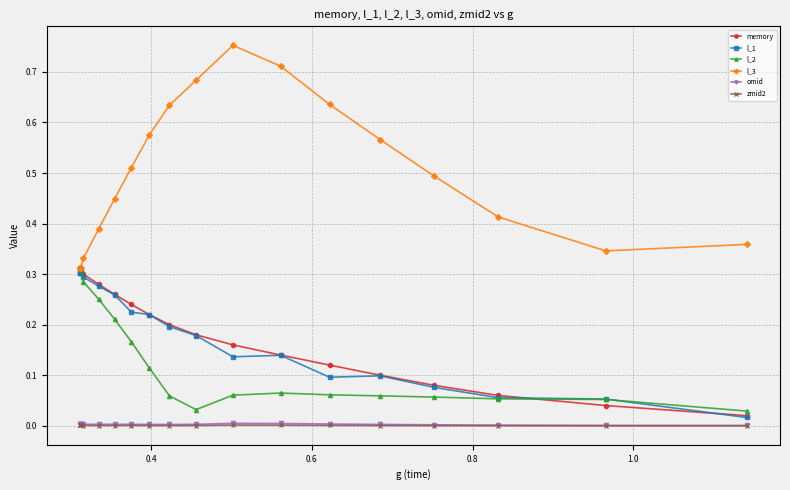

Does the chart have visible grid lines?

Yes